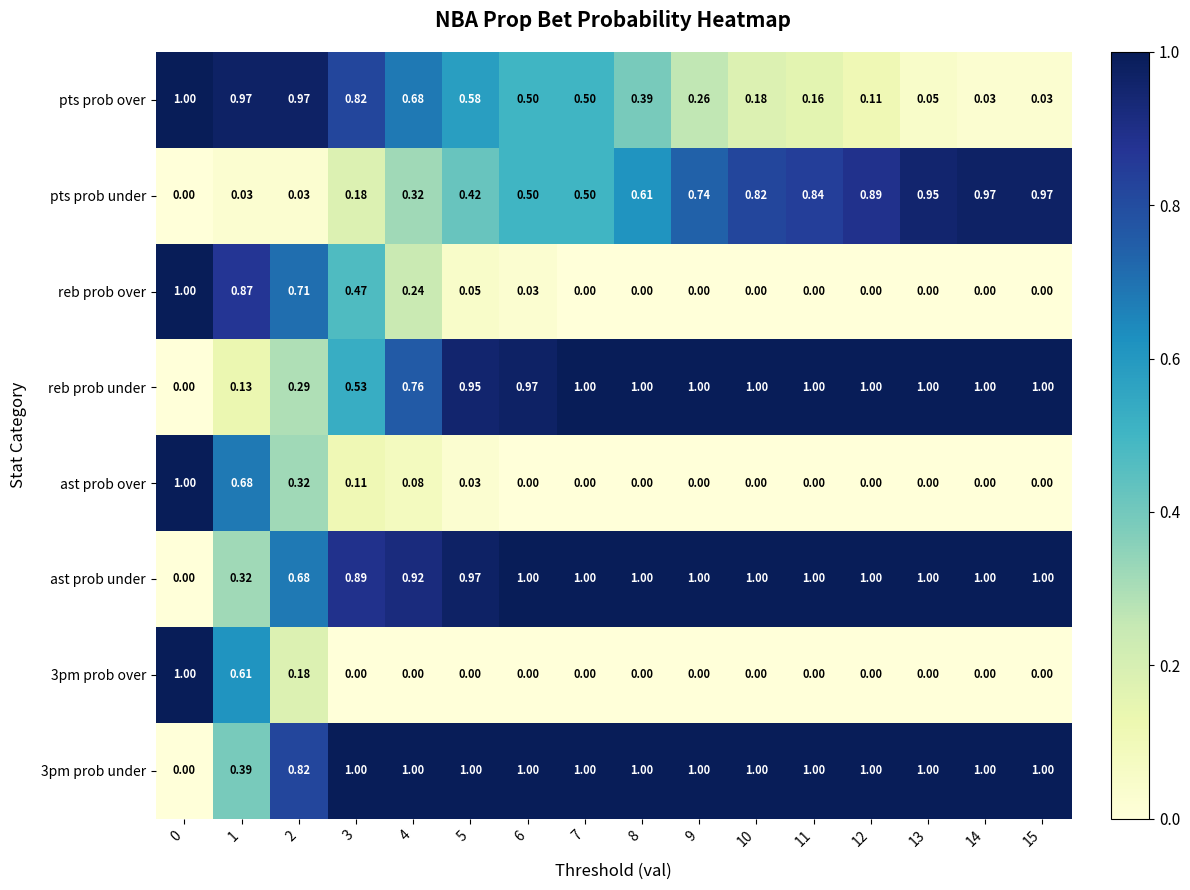

Is the value of reb prob over at 5 greater than the value of ast prob under at 4?

No